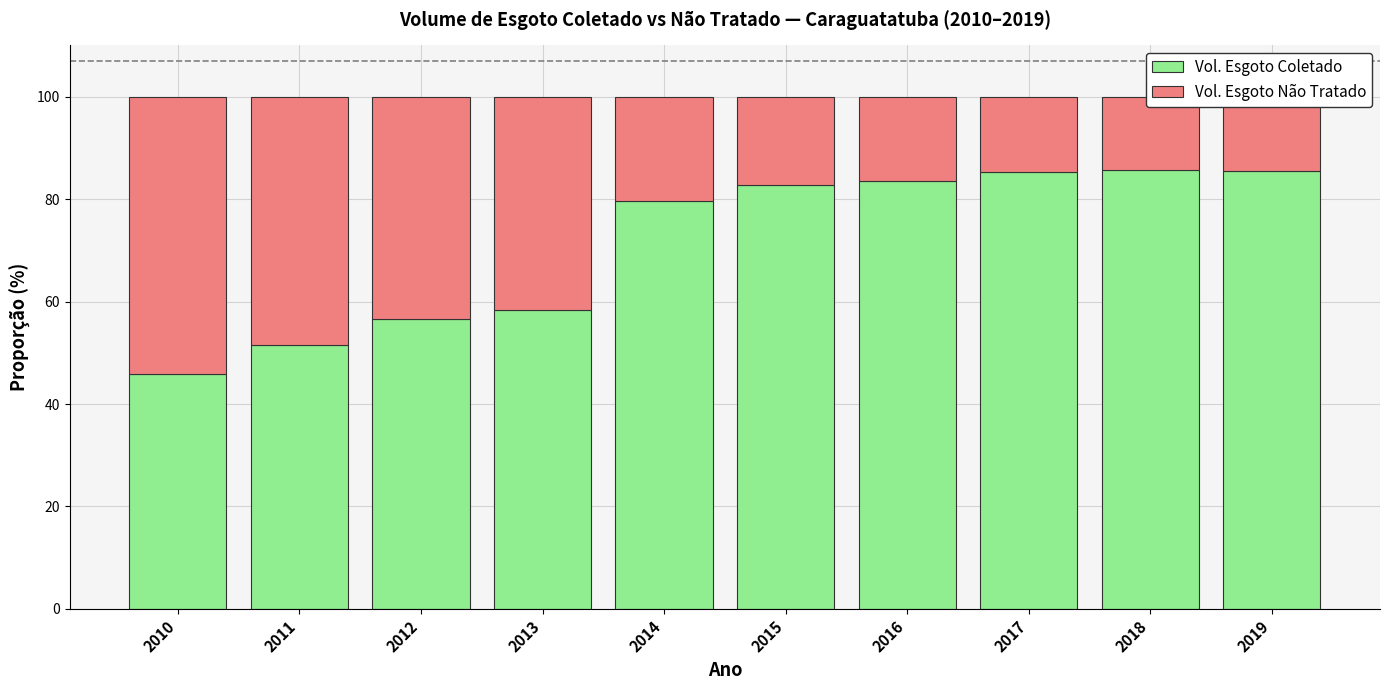

At which label is Vol. Esgoto Não Tratado closest to 34?

2013